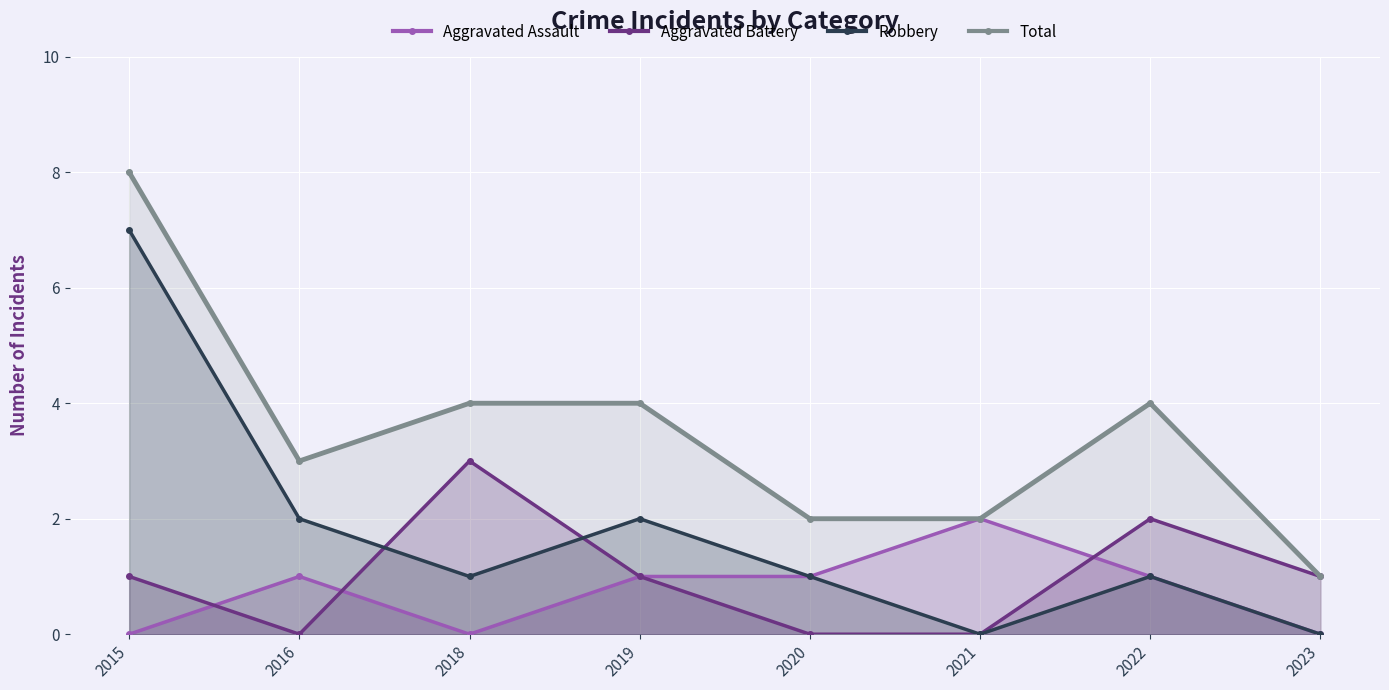

True or false: Total and Robbery intersect in this chart.

False